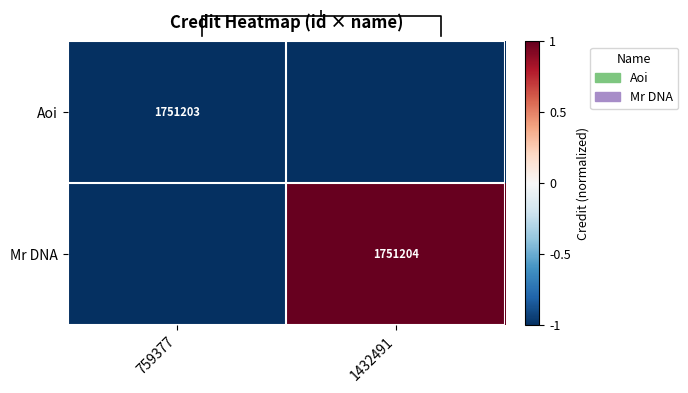

Which series has the largest total across all categories?

Mr DNA